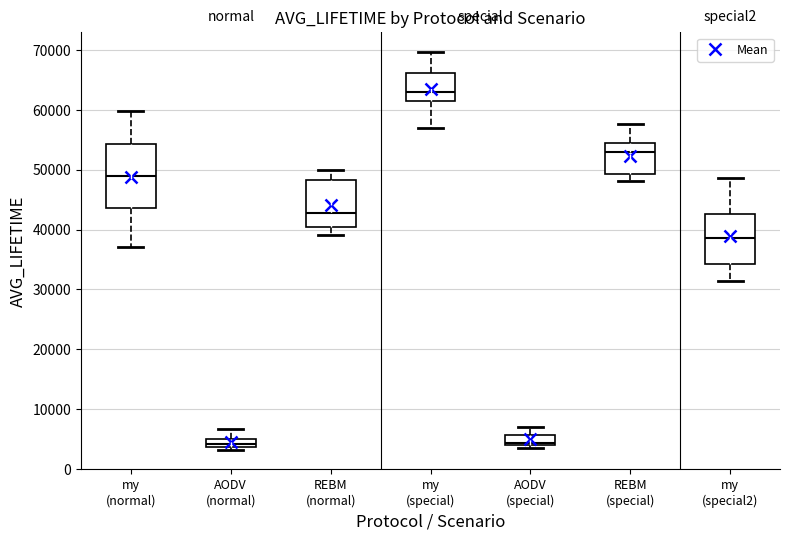

Comparing the boxes themselves (not the whiskers), which one is the tallest?

my (normal)